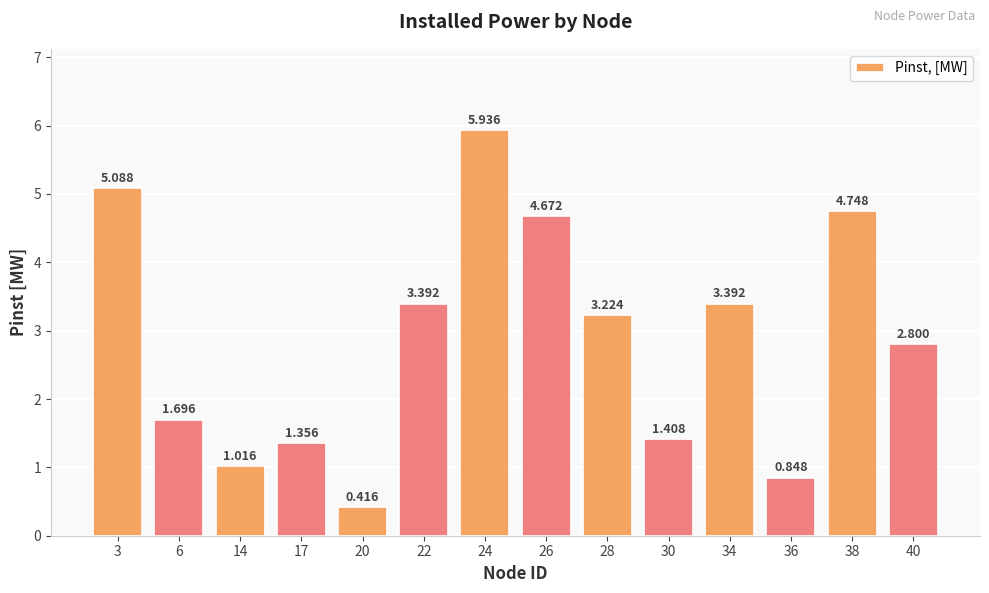

Which label corresponds to the largest value in the chart?

24